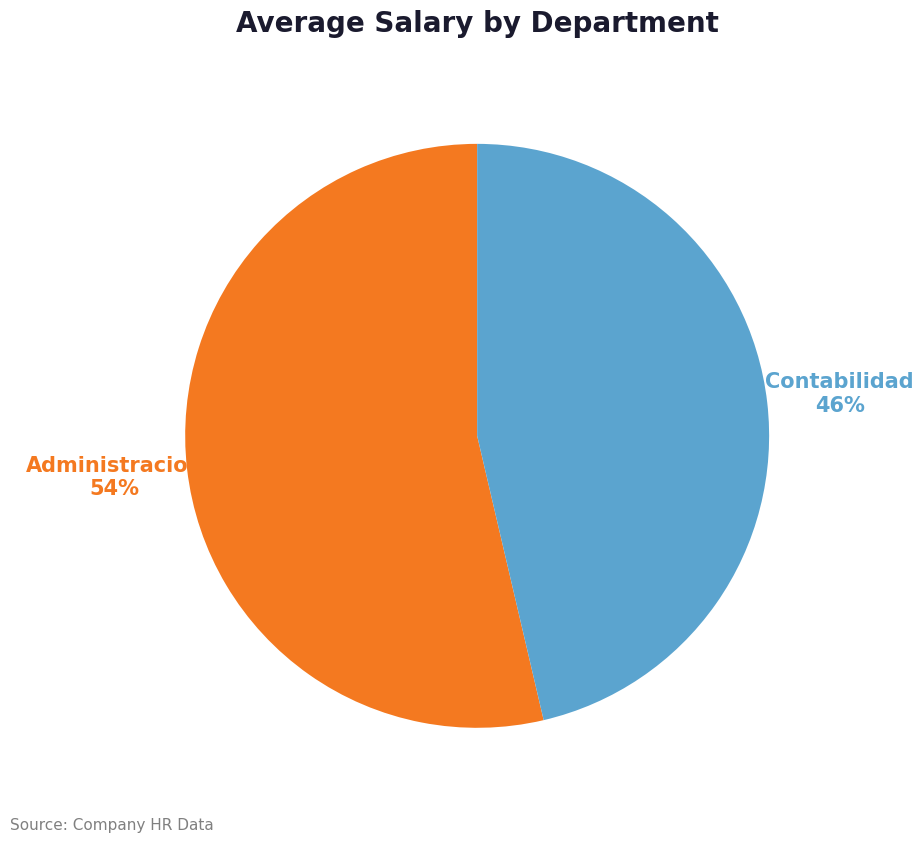

What is the ratio of the value at Contabilidad to the value at Administracion?

0.9